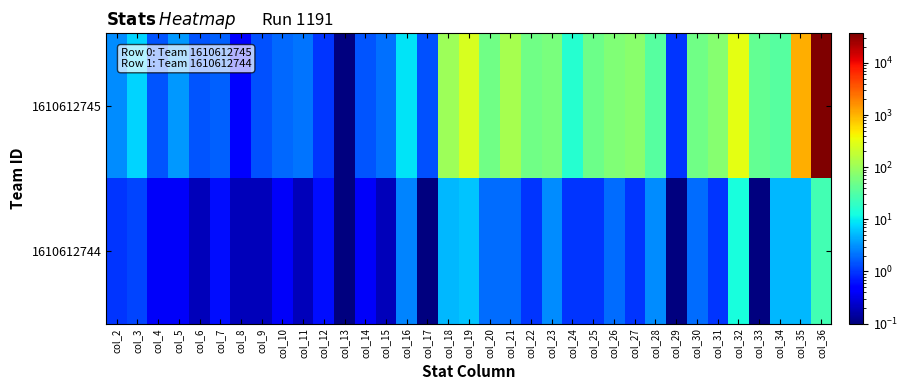

At which category is the sum across all series the highest?

col_36